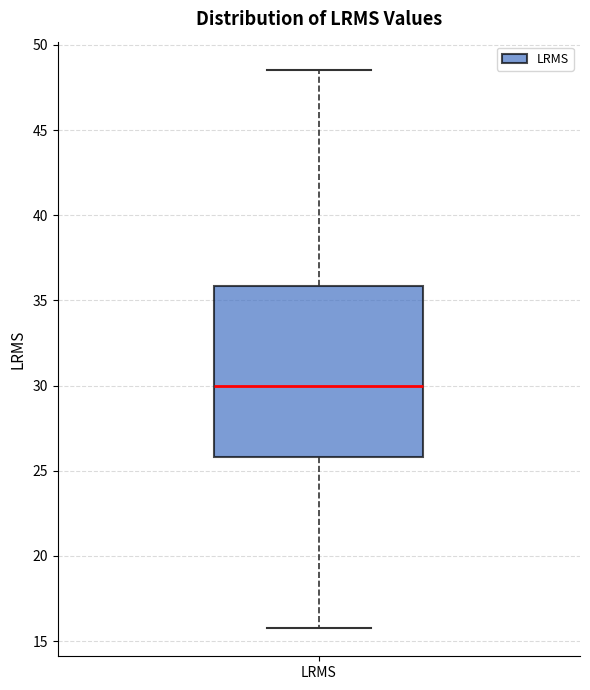

Transcribe this box plot: give where the median line is, the range the box spans, and where the two whiskers end, as read against the y-axis. The values are not printed on the chart, so give them approximately, as read against the axis.

median 30.0, box 26.0 to 36.0, whiskers 15.5 to 48.5